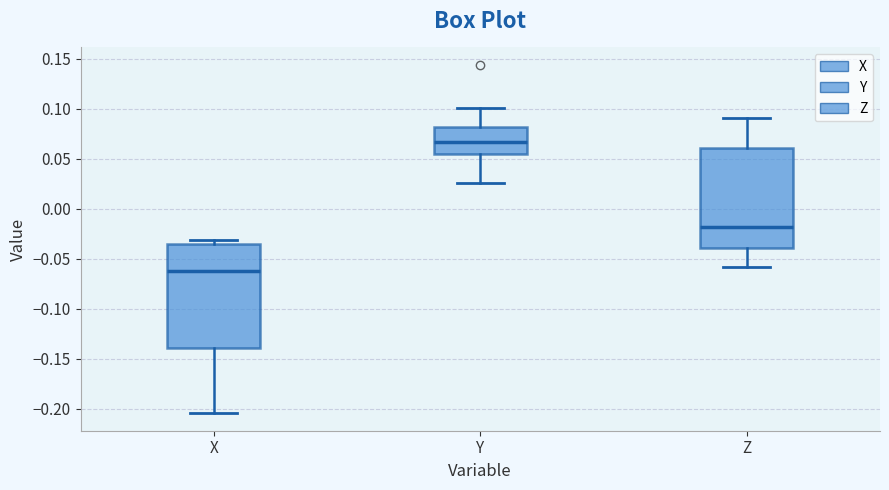

Reading left to right, read every box against the y-axis: the position of its median line, the range the box covers, and the ends of its whiskers. The values are not printed on the chart, so give them approximately, as read against the axis.

X: median -0.065, box -0.140 to -0.035, whiskers -0.205 to -0.030
Y: median 0.065, box 0.055 to 0.080, whiskers 0.025 to 0.100
Z: median -0.020, box -0.040 to 0.060, whiskers -0.060 to 0.090